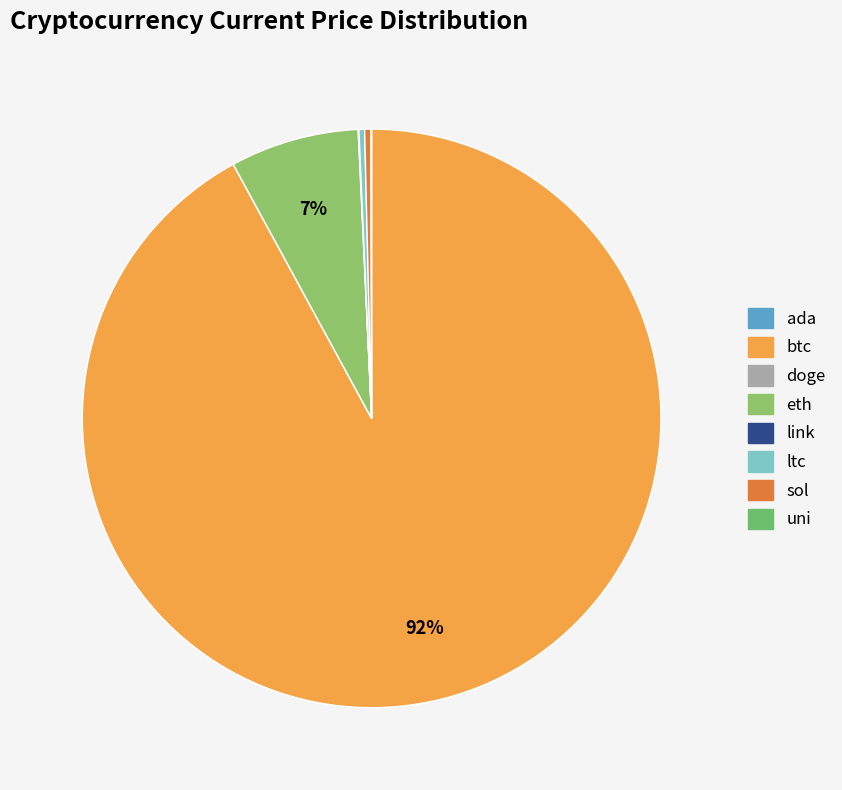

How many slices are in this pie chart?

8